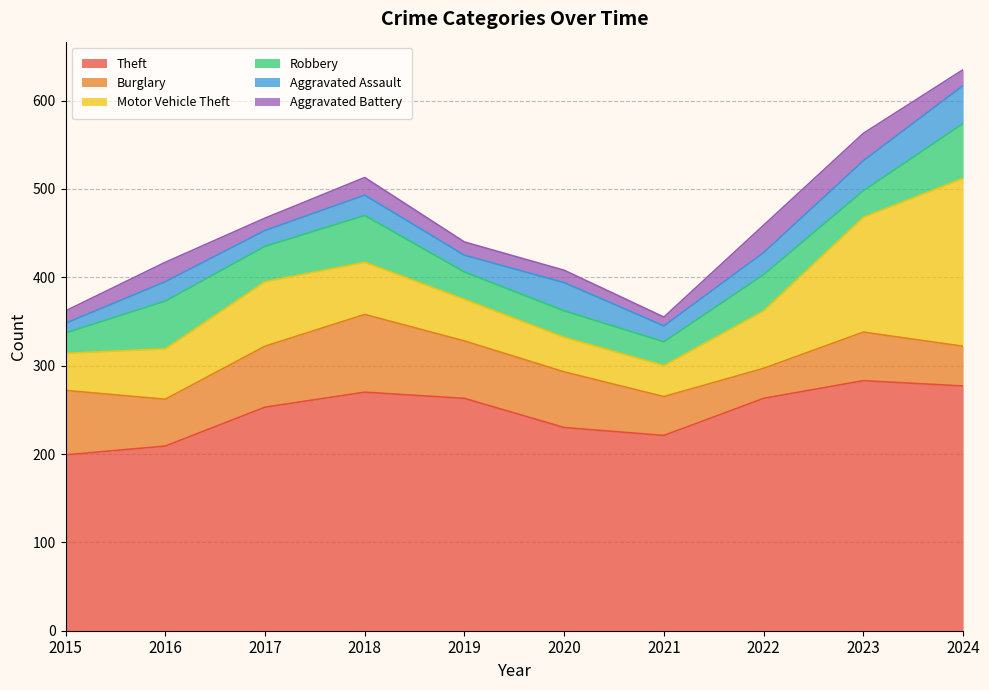

How many data points in Motor Vehicle Theft are above 59?

4